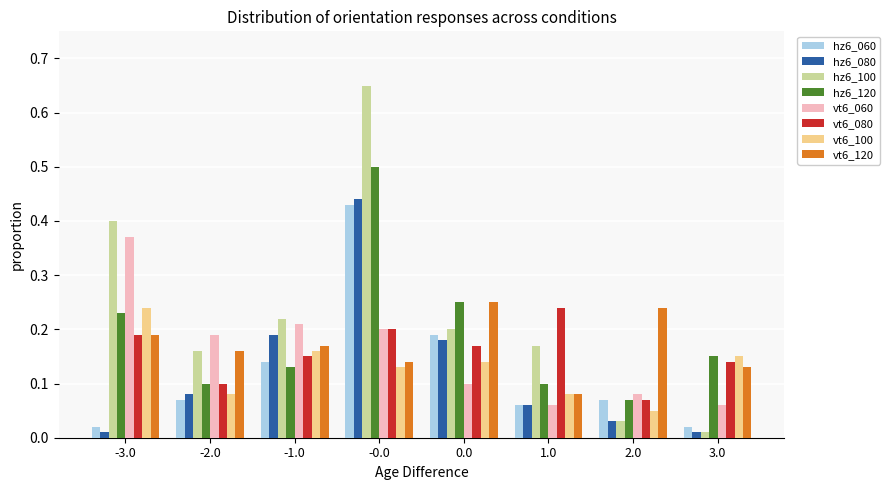

What is the sum of the hz6_120 values at 0.0 and -0.0?

0.8